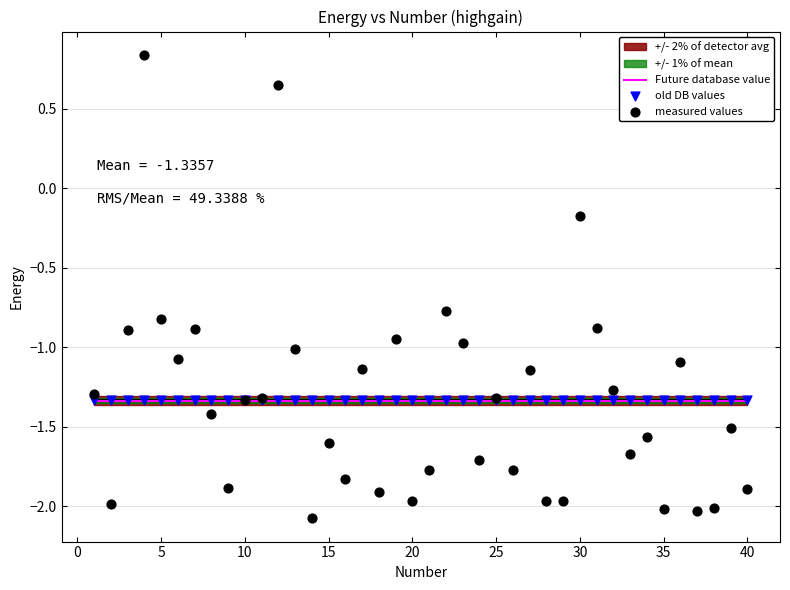

Which series reaches the minimum Y coordinate?

measured values